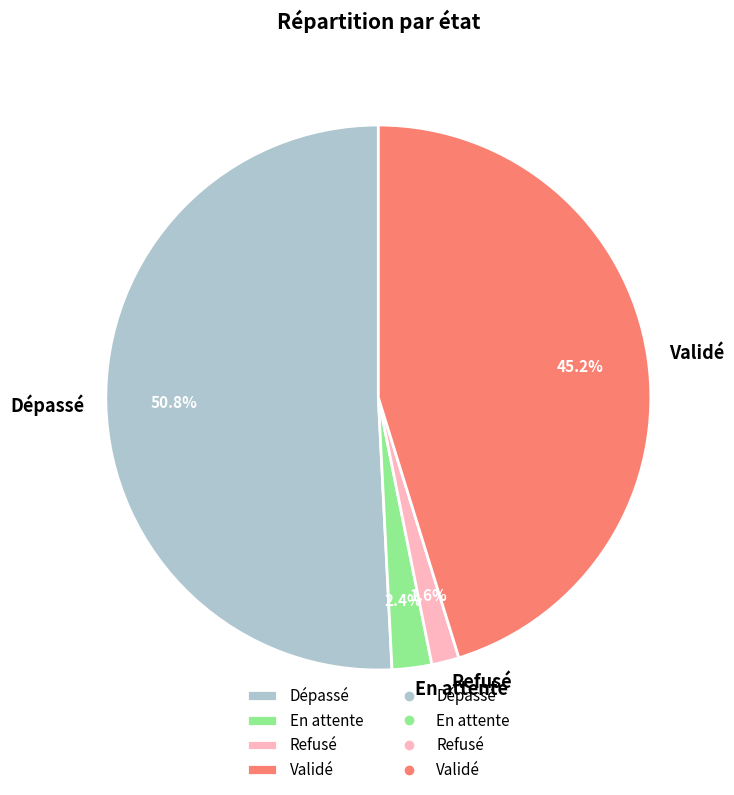

To the nearest percent, what portion does Dépassé represent?

51%